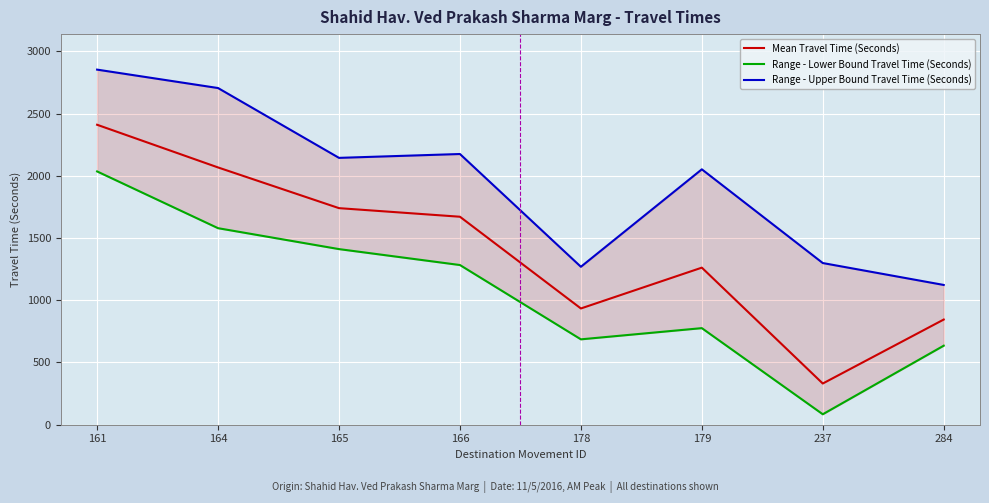

At how many categories does at least one series exceed 637?

8